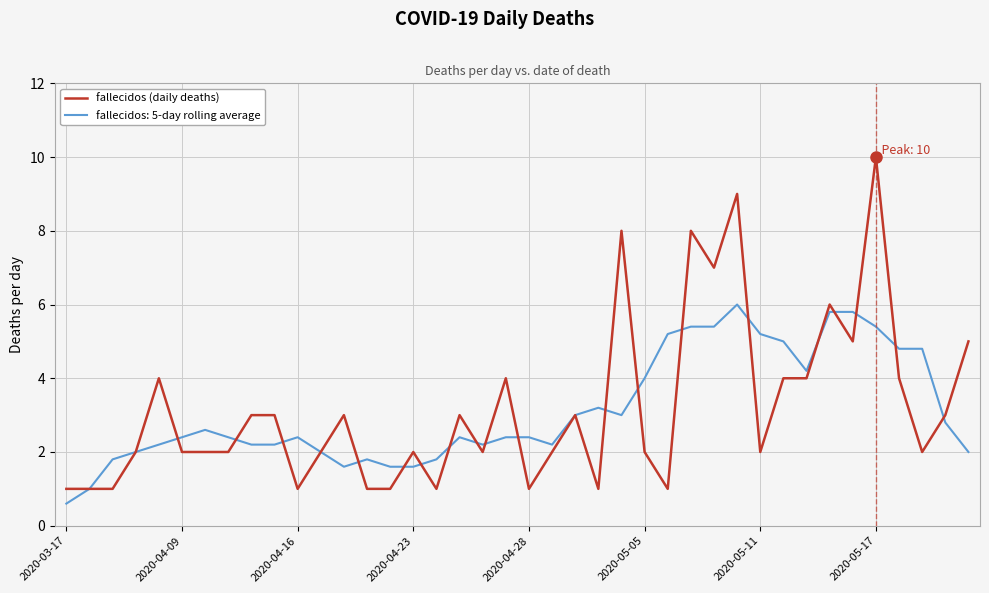

Which series has the widest spread of values?

fallecidos (daily deaths)